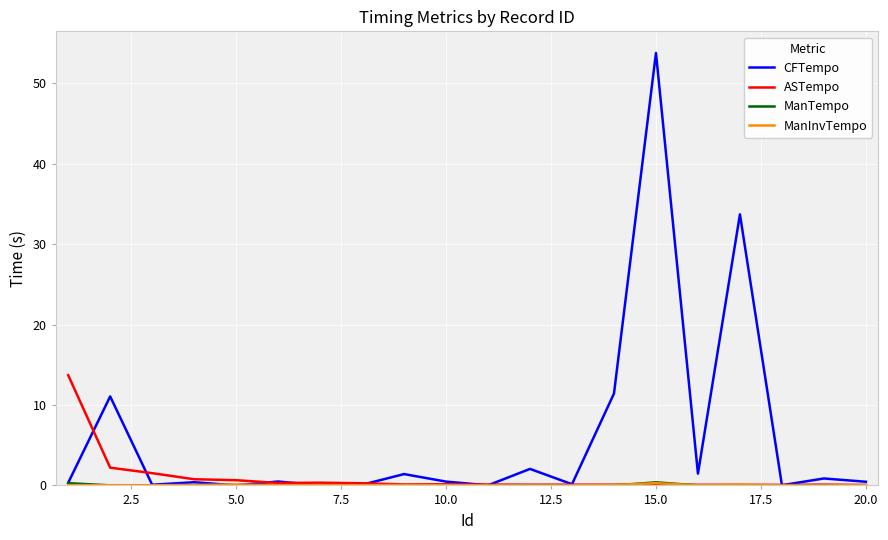

What is the greatest value displayed?

53.8